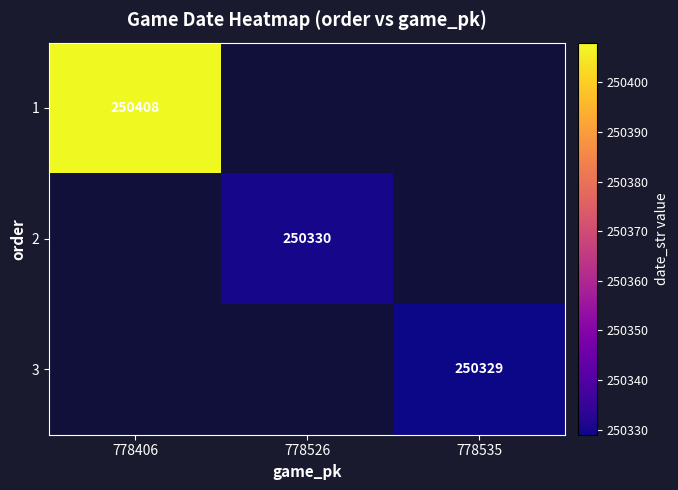

At how many categories does at least one series exceed 250402?

1